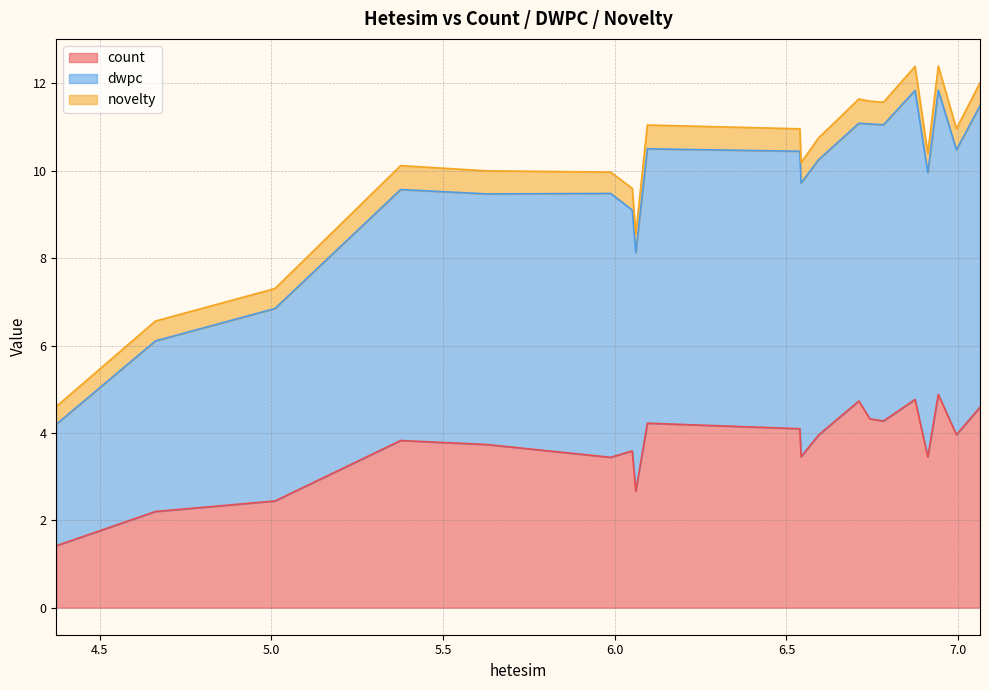

What is the value of the count point at the 3rd from the left?

2.4